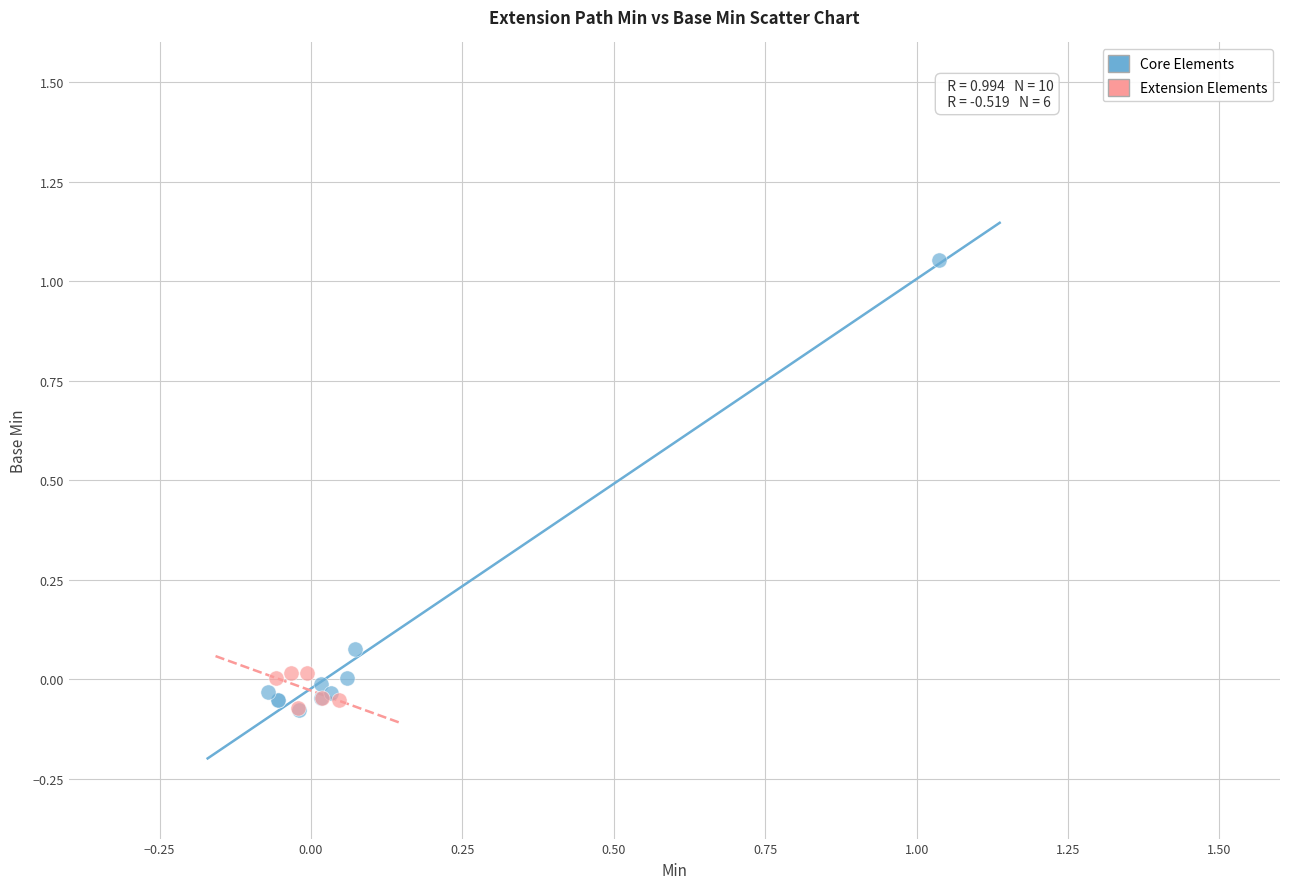

Which series has the largest Y range (max minus min)?

Core Elements